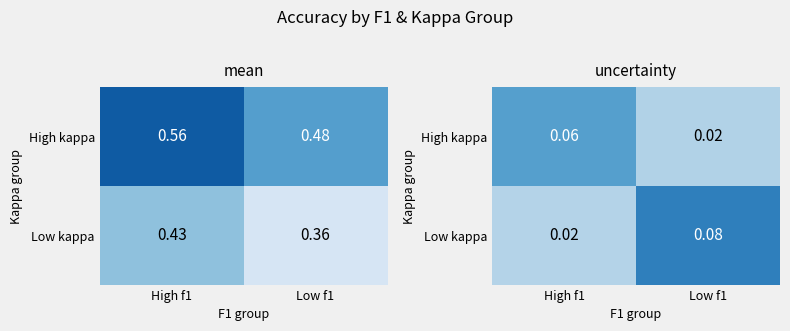

How many distinct data groups are displayed?

2